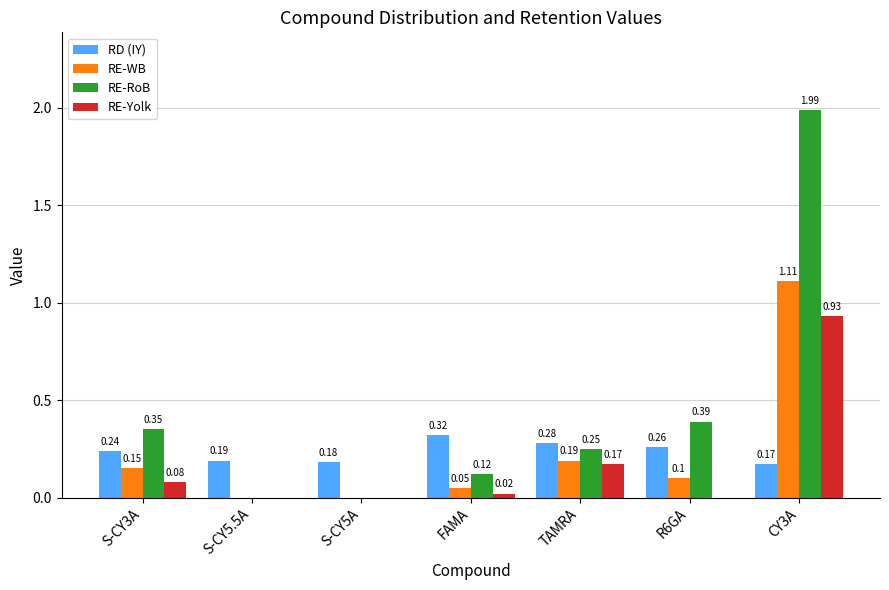

Which series changed the most between S-CY3A and S-CY5A?

RE-RoB